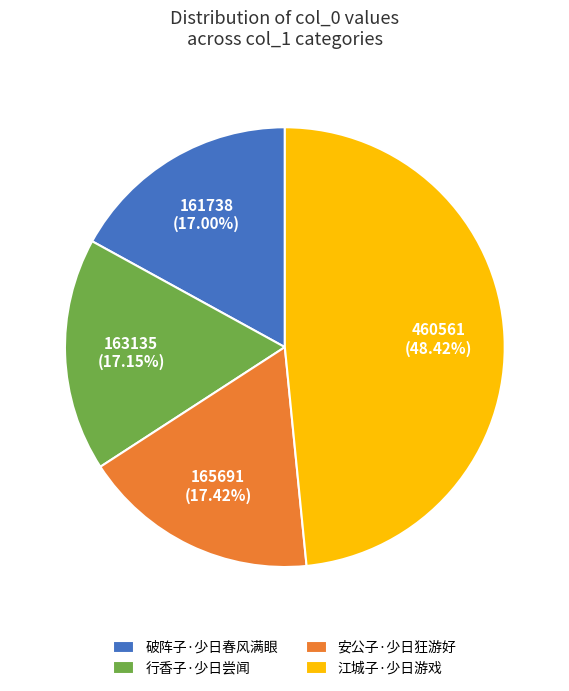

Does any single category account for the majority?

No